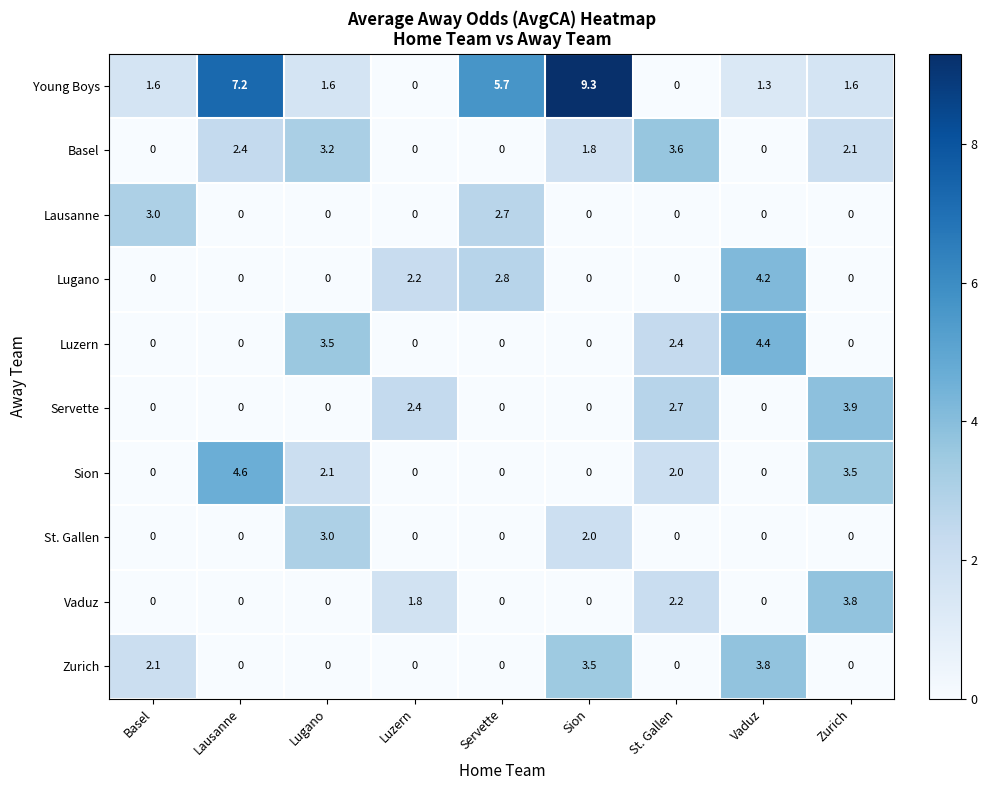

The value of Lausanne at Vaduz is 0.0. True or false?

True